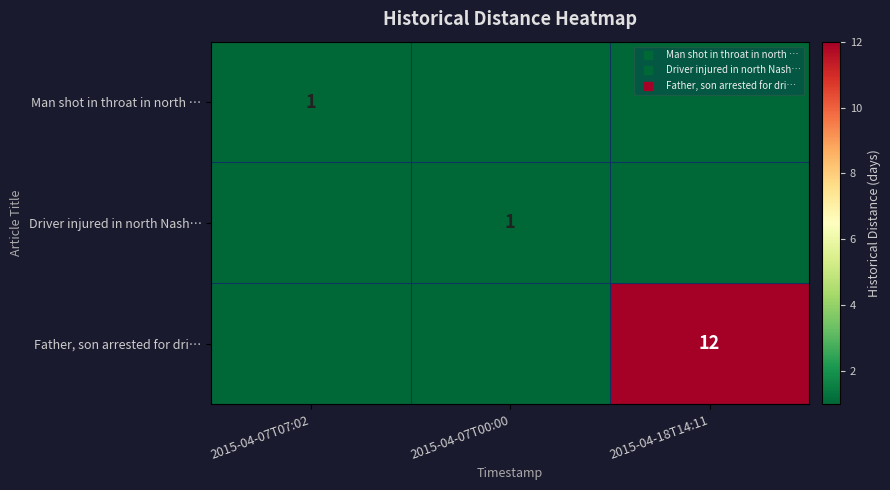

At which category is the sum across all series the highest?

2015-04-18T14:11